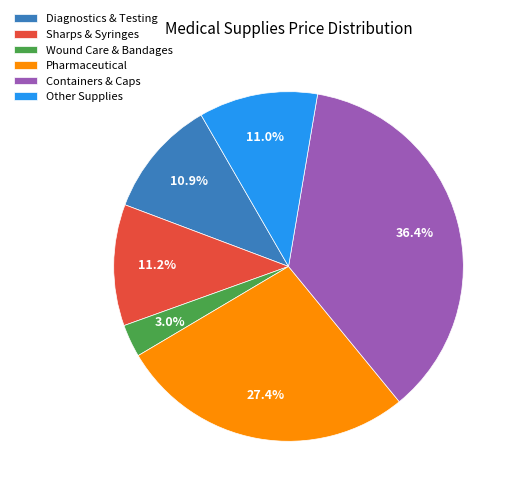

Approximately how many times larger is the value at Sharps & Syringes compared to Pharmaceutical?

0.4